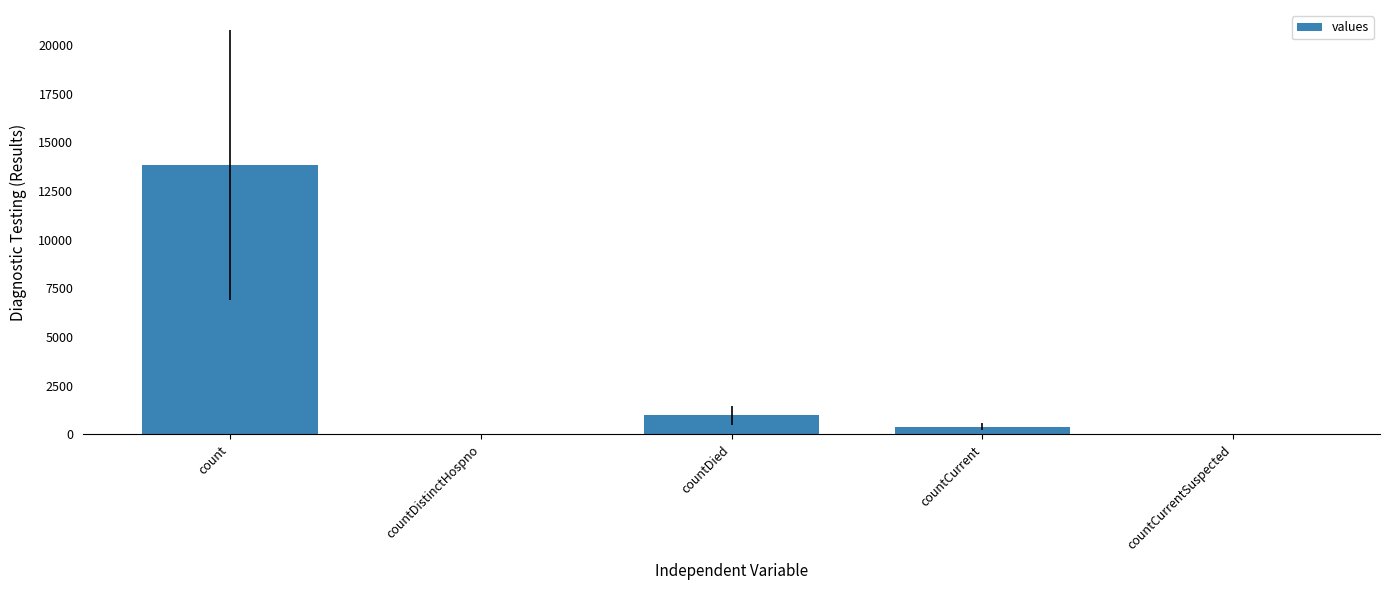

Which label corresponds to the largest value in the chart?

count